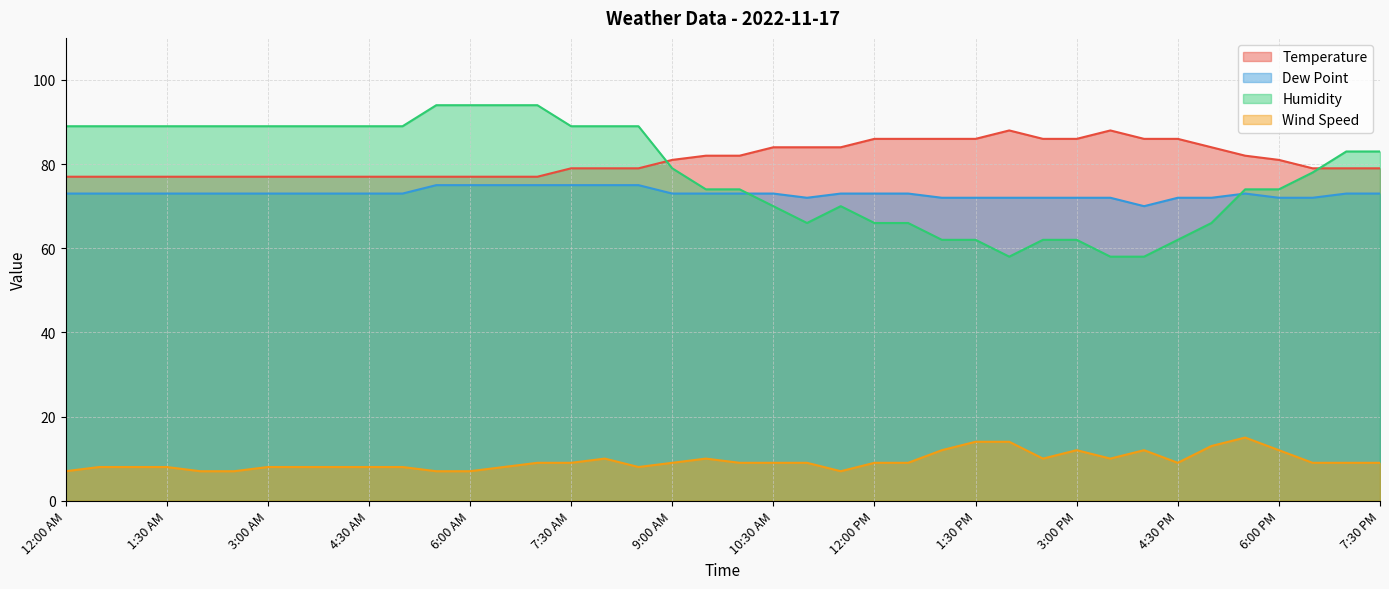

At how many categories does at least one series exceed 28?

40